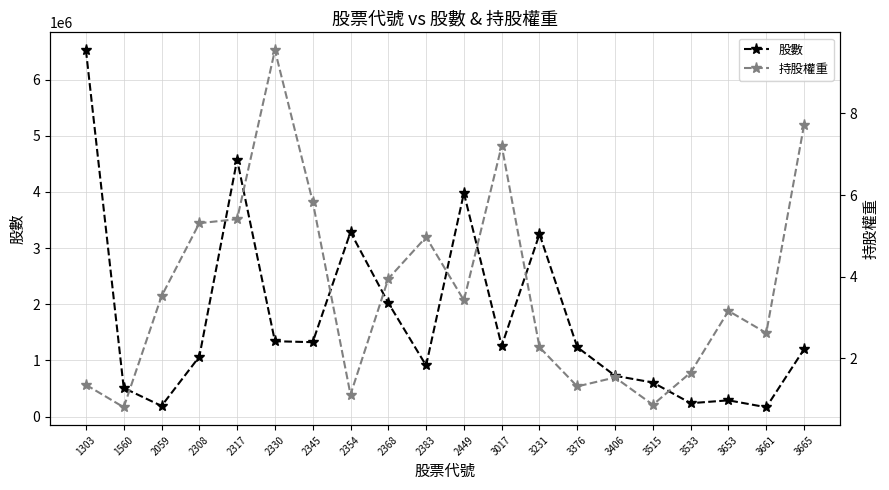

The 股數 series shows 279946.5 at 1560. True or false?

False